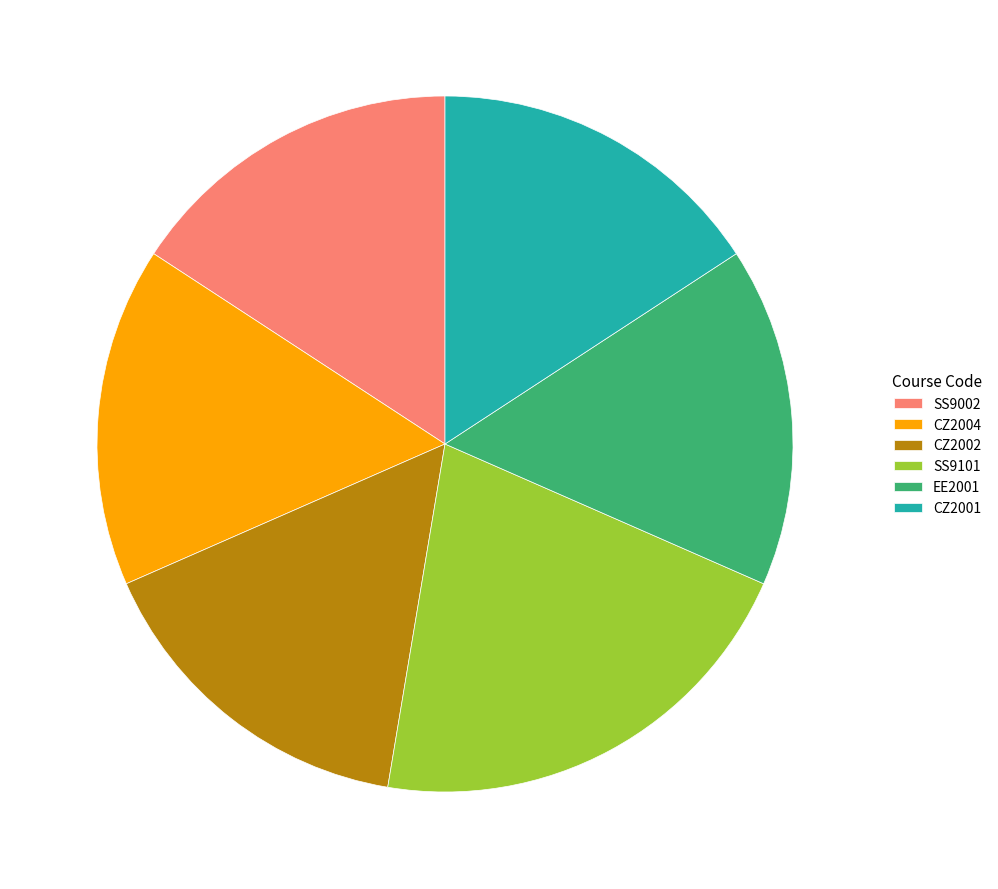

Is there a majority slice in this chart?

No